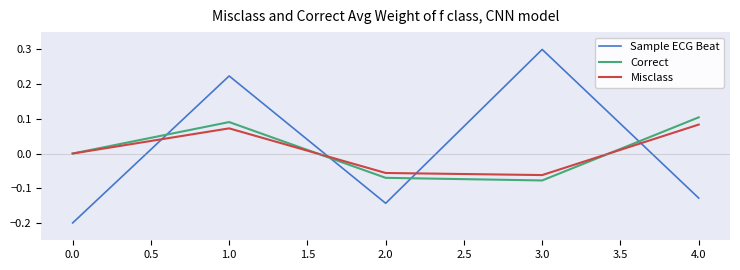

What is the minimum value for Sample ECG Beat?

-0.2